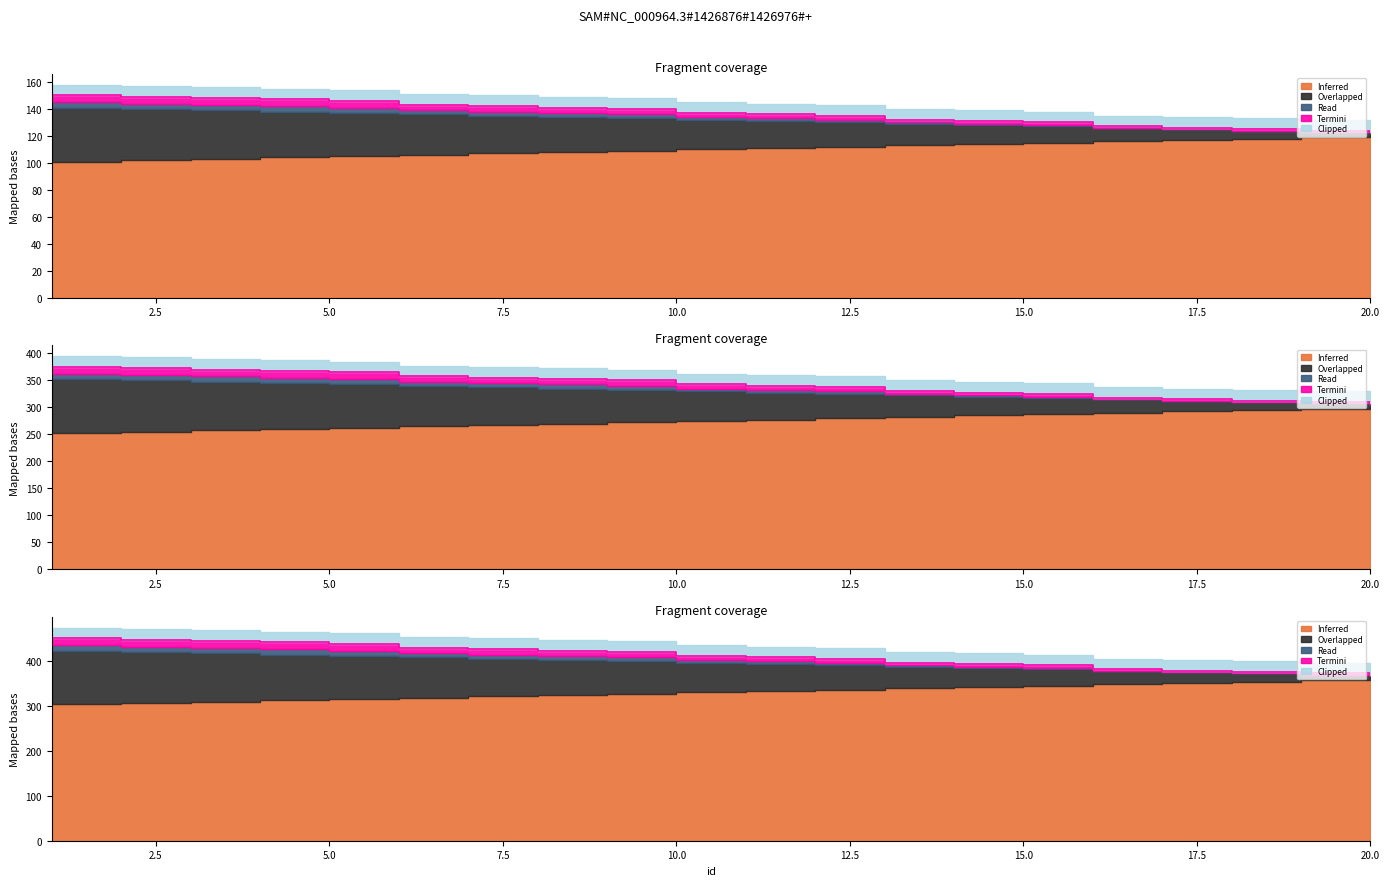

Between 3 and 7, which series saw the biggest shift?

Read